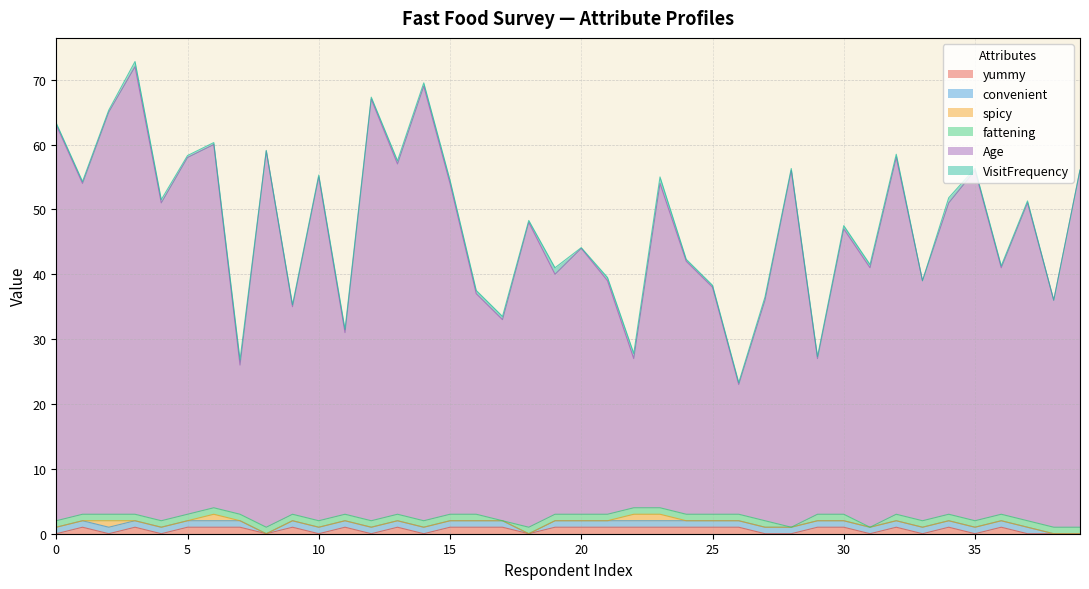

Does the chart display data point markers on the line(s)?

No